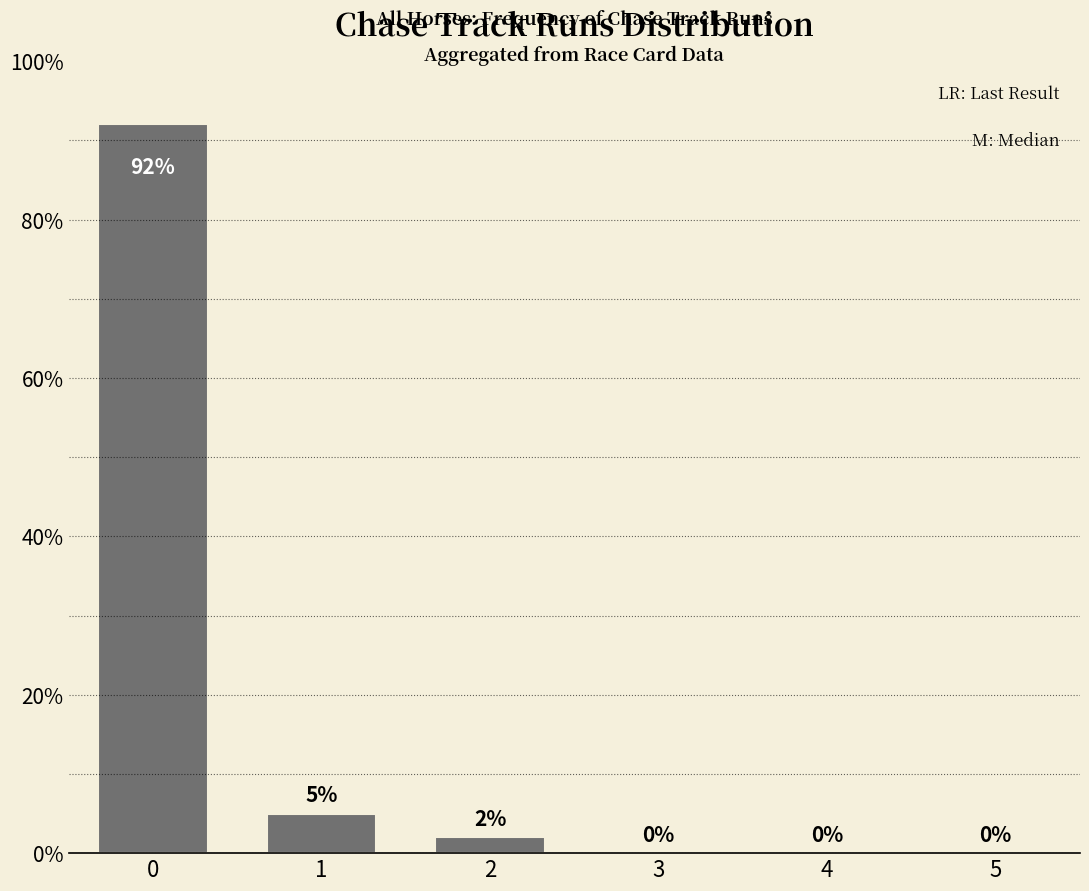

What is the change in value from 0 to 3?

-92